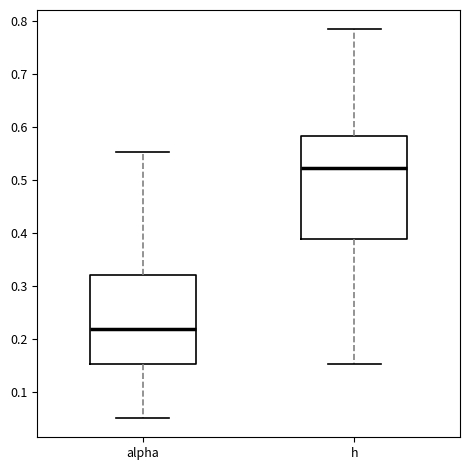

Where does the upper whisker of the box for h end on the y-axis? The values are not printed on the chart, so give them approximately, as read against the axis.

0.78